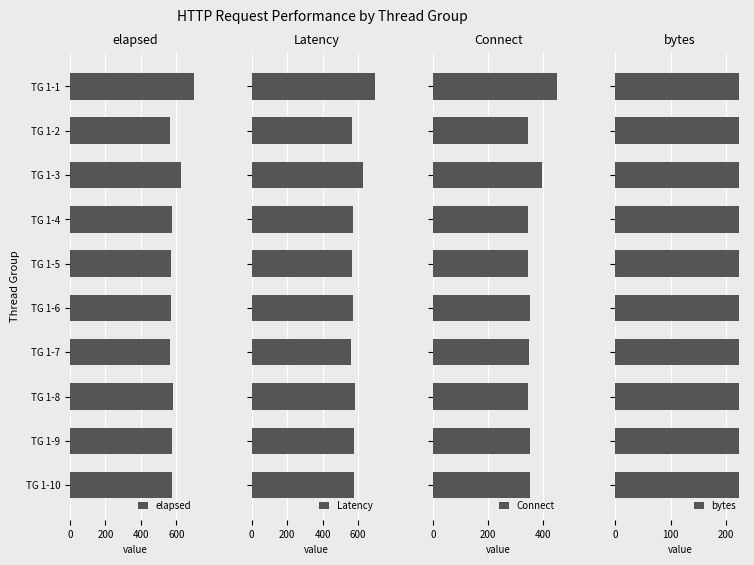

The value of elapsed at TG 1-4 is 573. True or false?

True